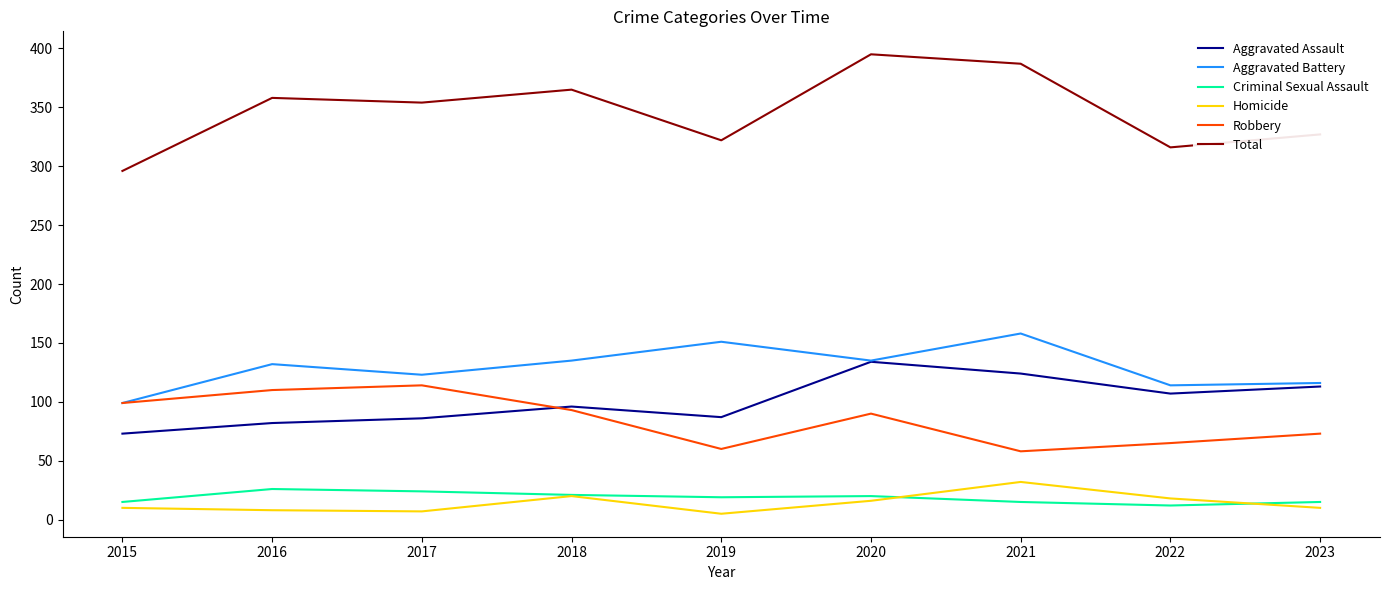

True or false: Criminal Sexual Assault and Aggravated Battery intersect in this chart.

False